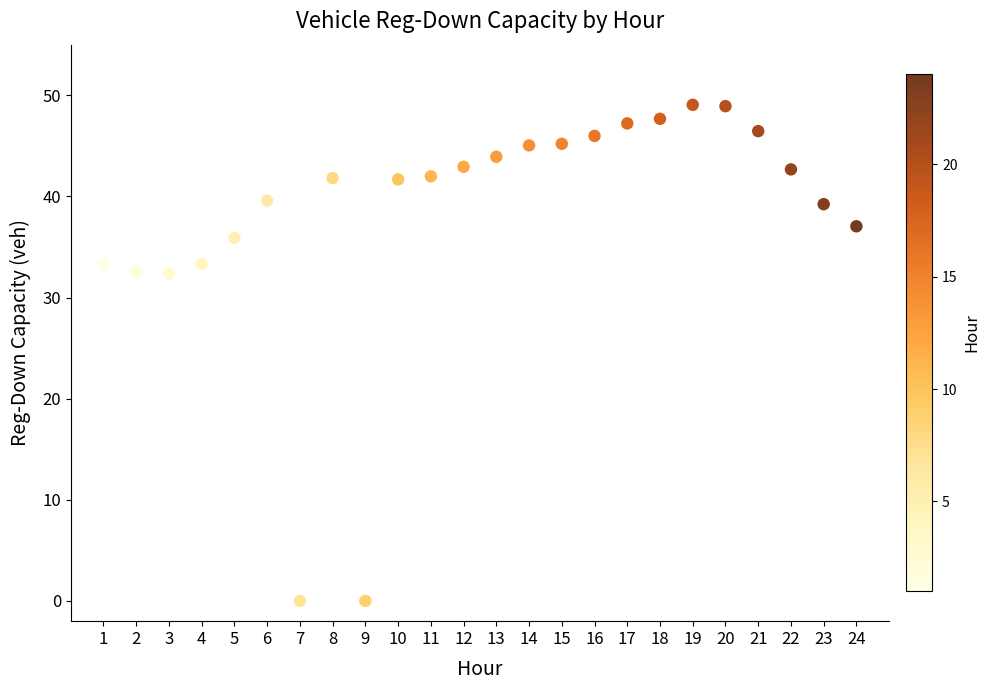

What is the range of X values (max minus min)?

23.0